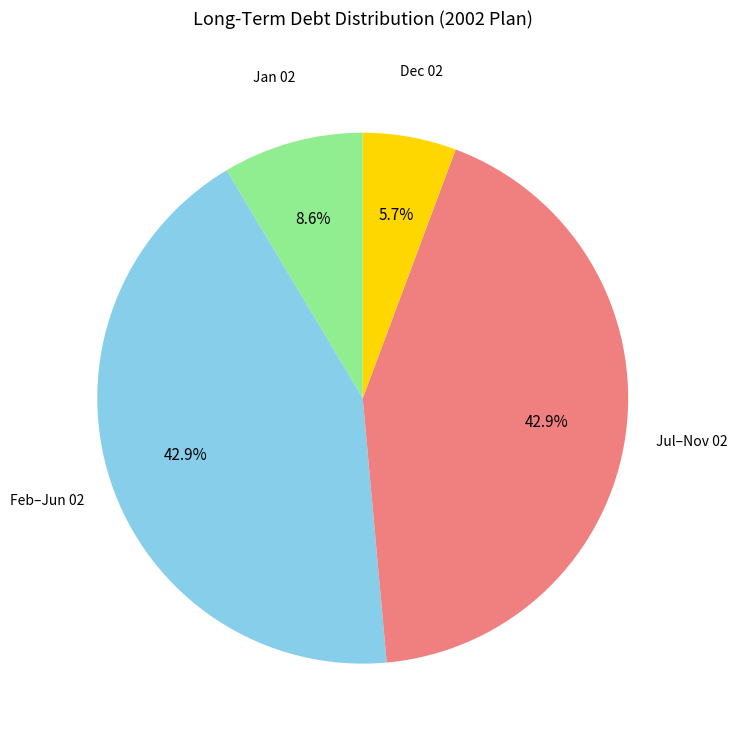

To the nearest percent, what is the difference between the largest and smallest slice percentages?

37%